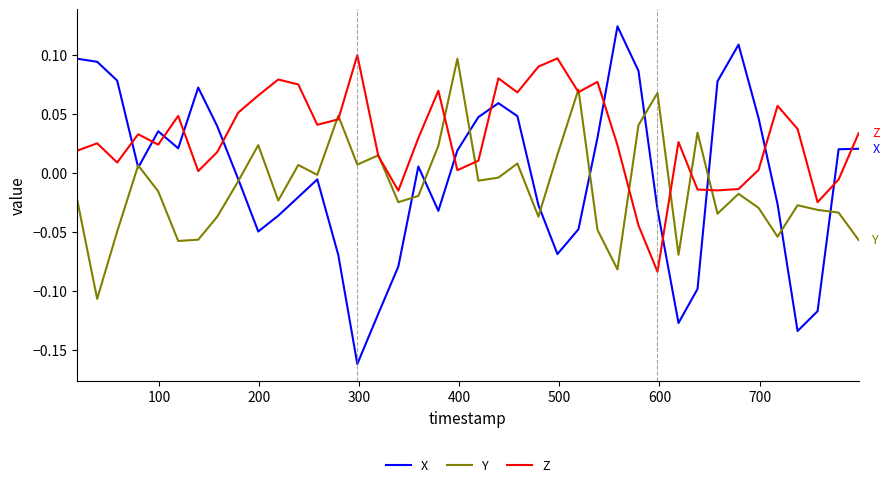

Rank the series by their average value, from highest to lowest.

Z, X, Y